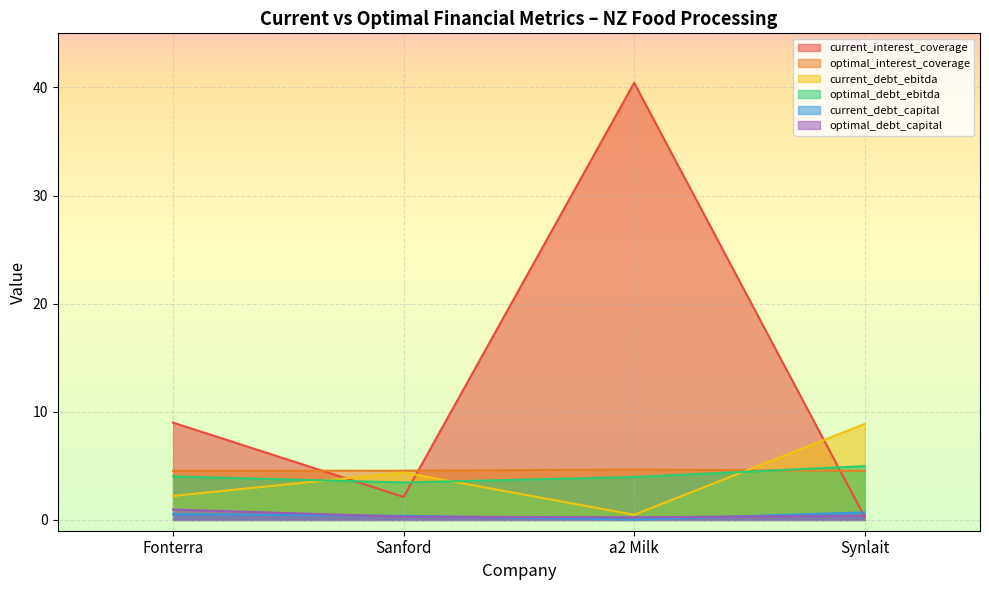

Where is the first local minimum for optimal_debt_ebitda?

Sanford